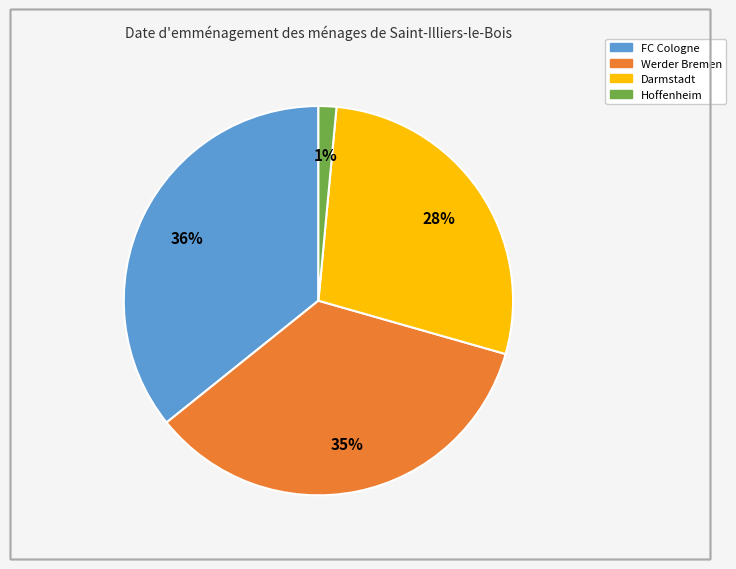

Is there any slice that represents more than half of the pie?

No